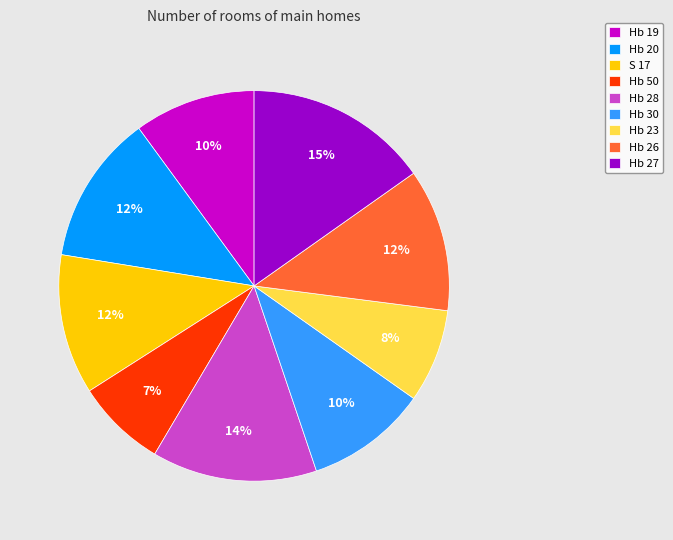

Which category has the biggest portion of the pie?

Hb 27